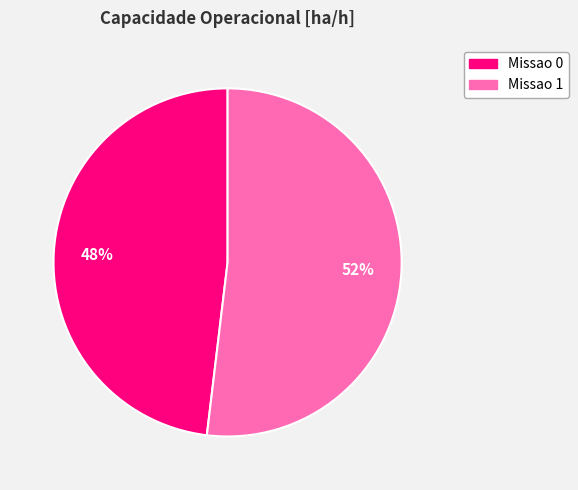

How many slices are in this pie chart?

2